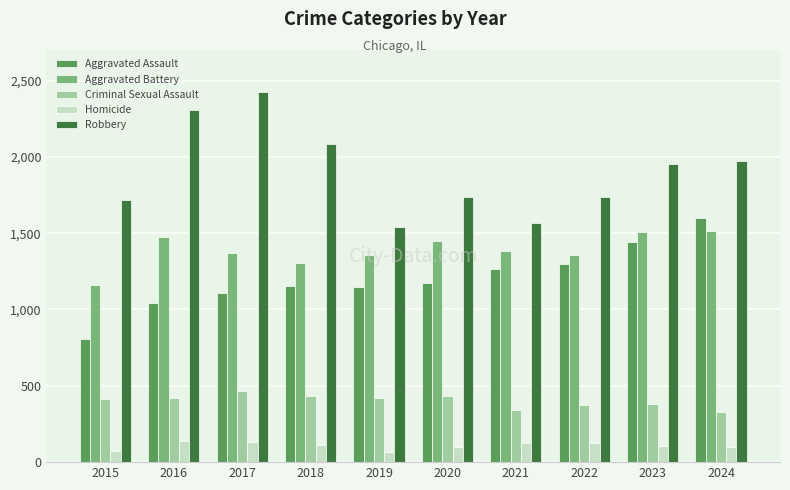

What is the value of the Criminal Sexual Assault bar at the 1st from the left?

415